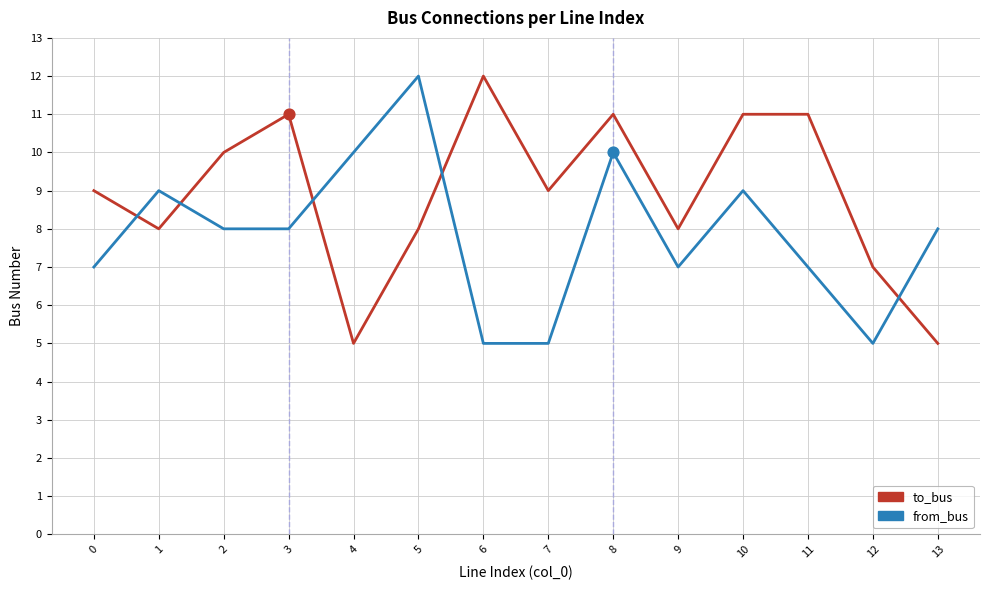

What are all the series names shown in the legend?

to_bus, from_bus